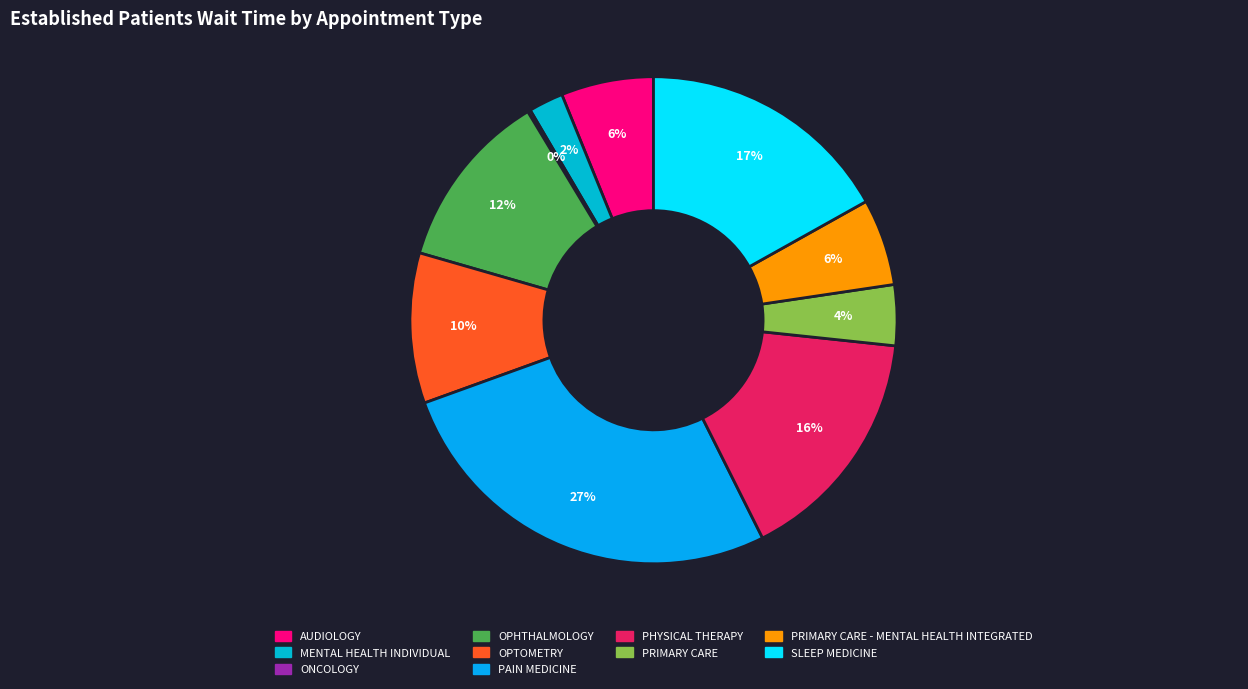

Count the number of slices in the pie.

10